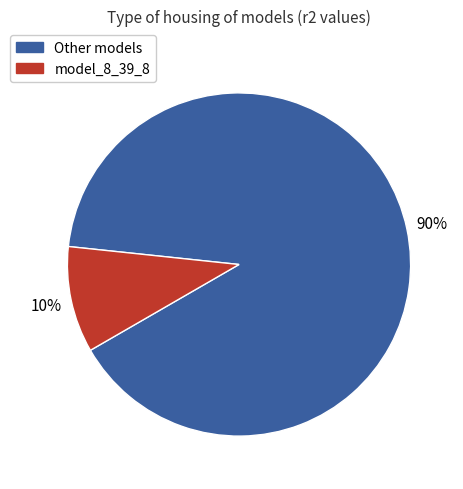

To the nearest percent, what is the difference between the largest and smallest slice percentages?

80%